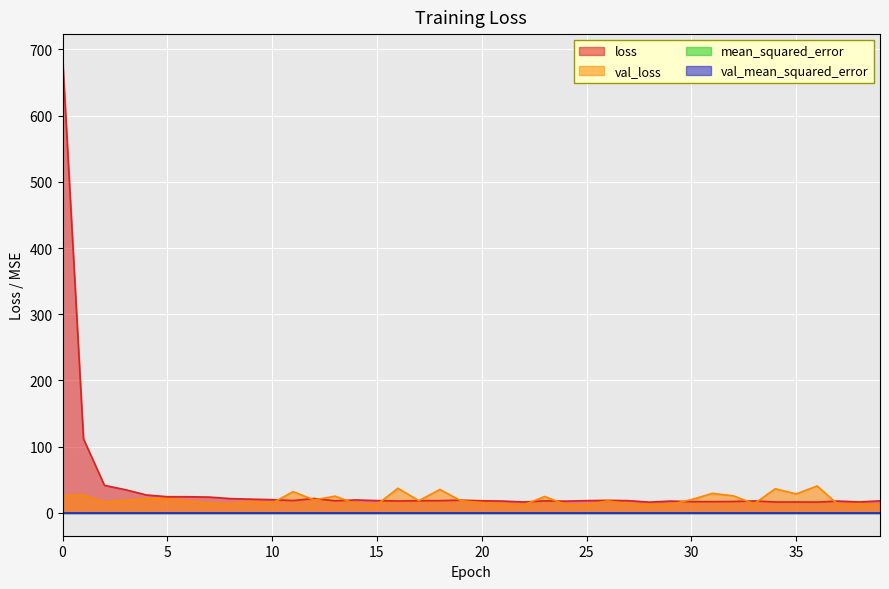

Read the loss value at 7.

23.9